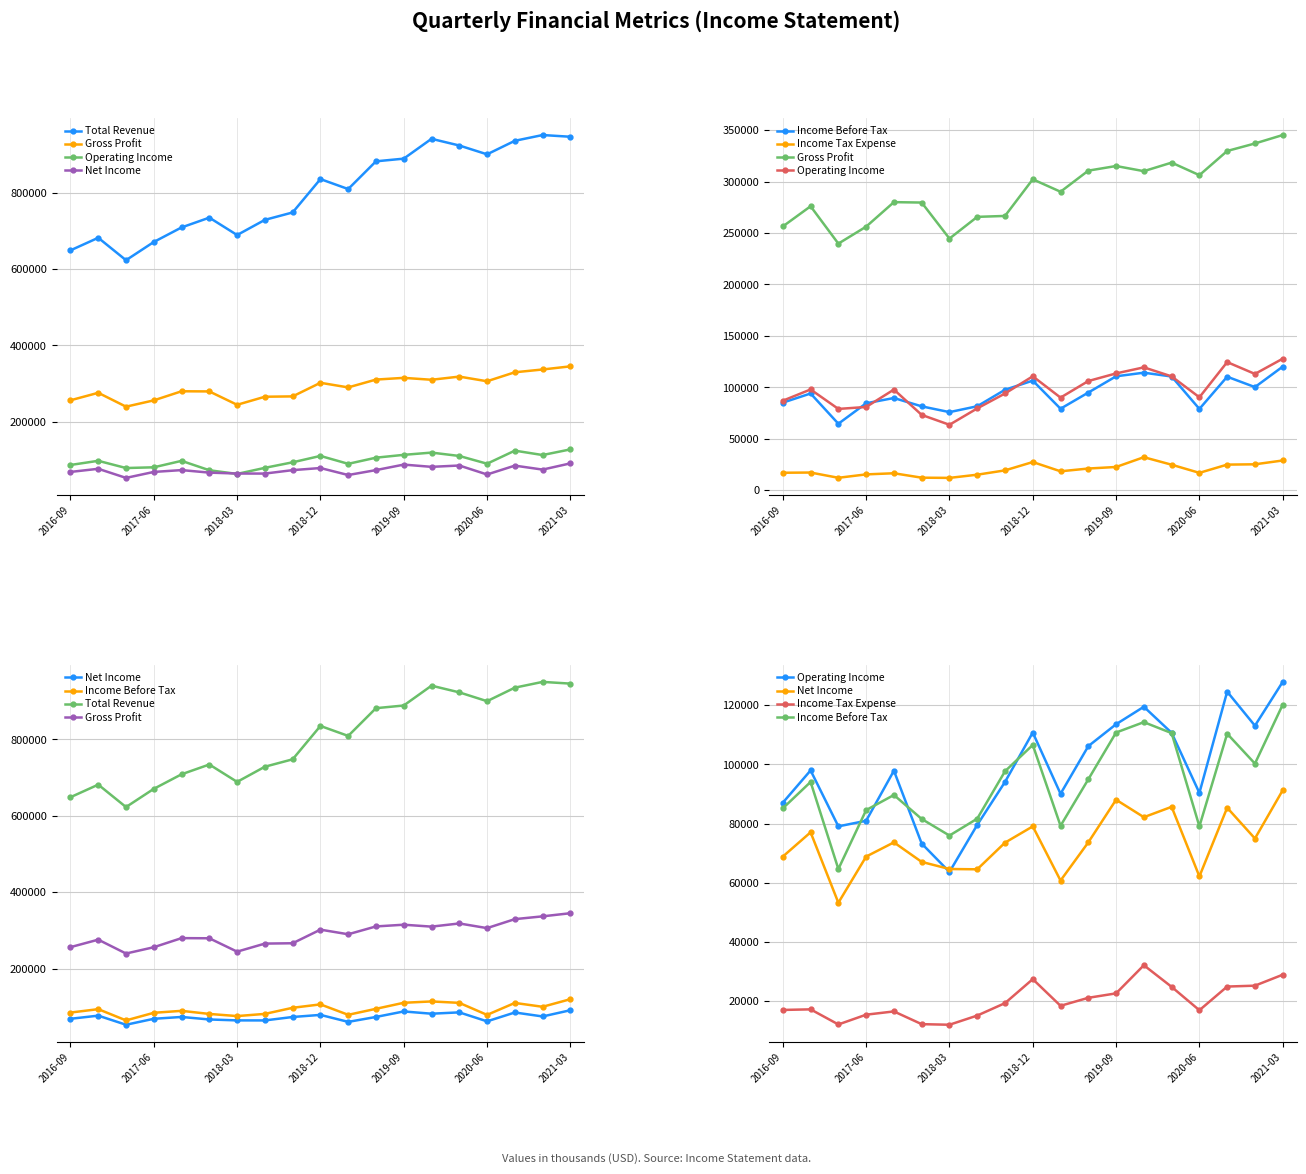

True or false: Total Revenue and Net Income cross at least once.

False